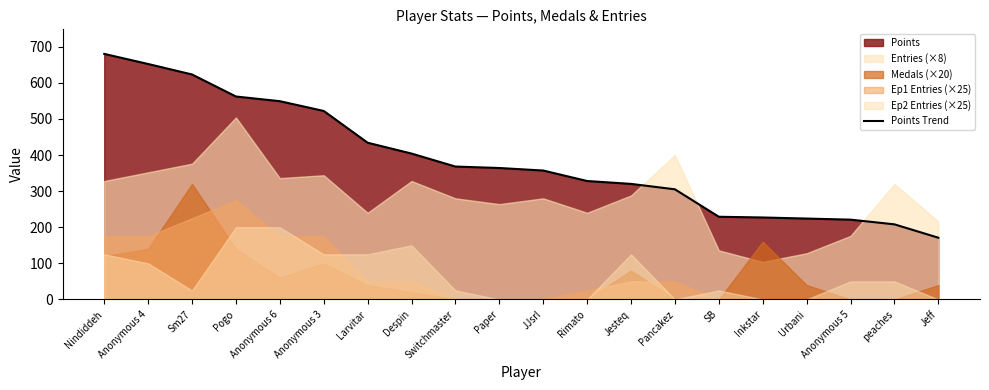

What is the sum of all values?

7748